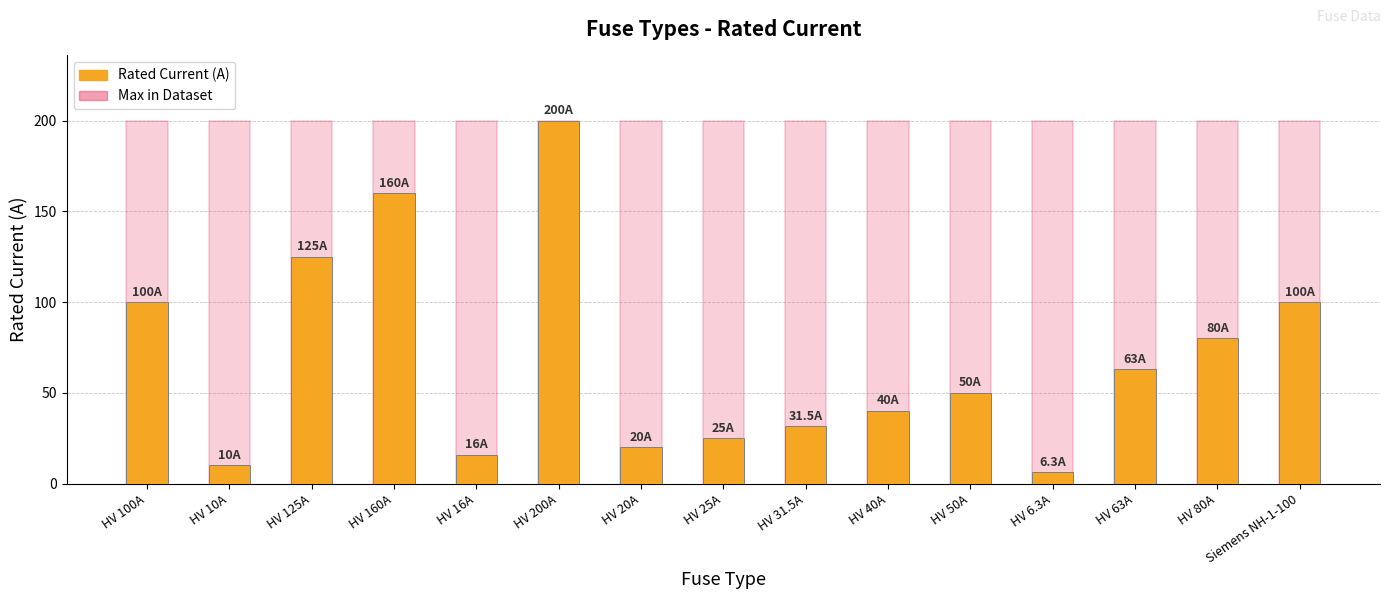

Between HV 6.3A and HV 100A, which is larger?

HV 100A